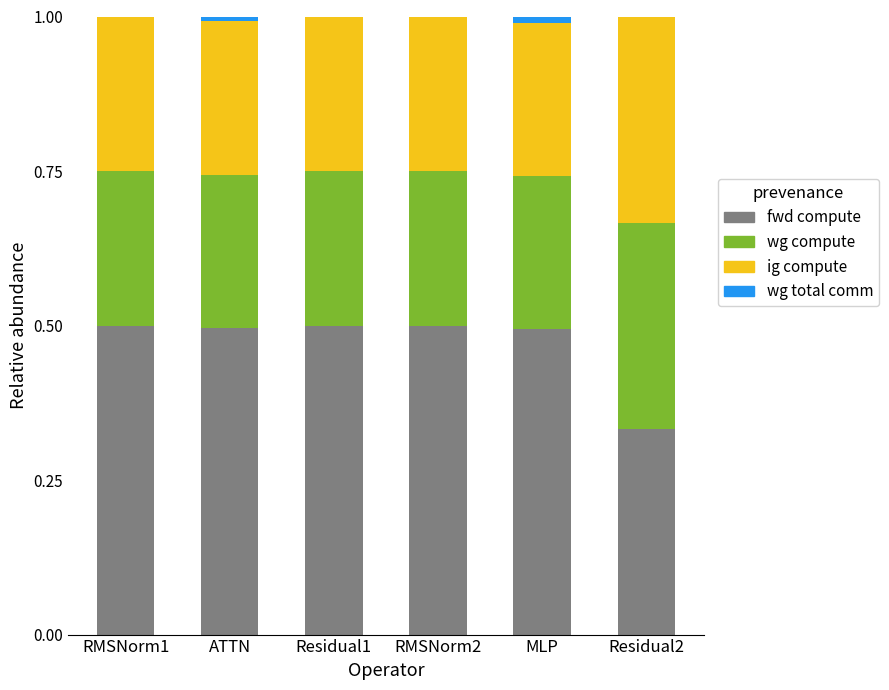

The fwd compute series shows 0.1 at Residual1. True or false?

False